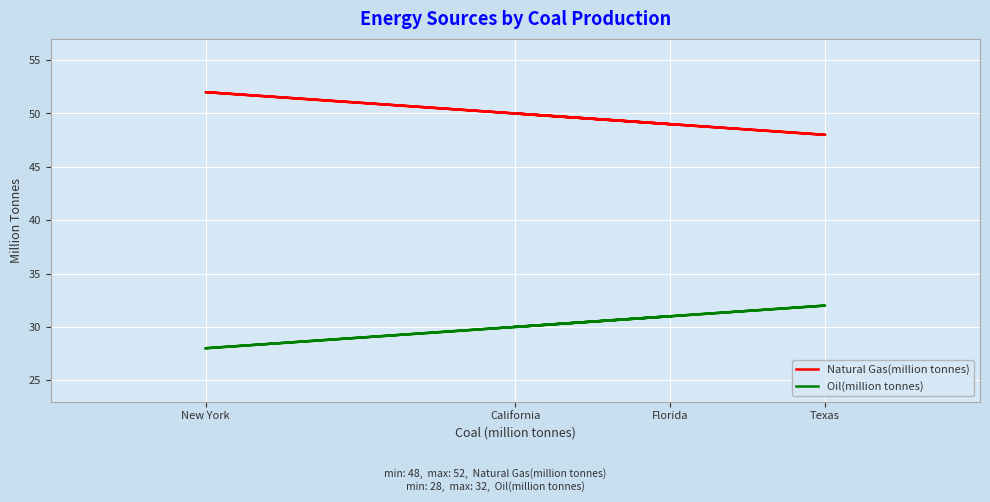

What is the highest value of the Oil(million tonnes) series?

32